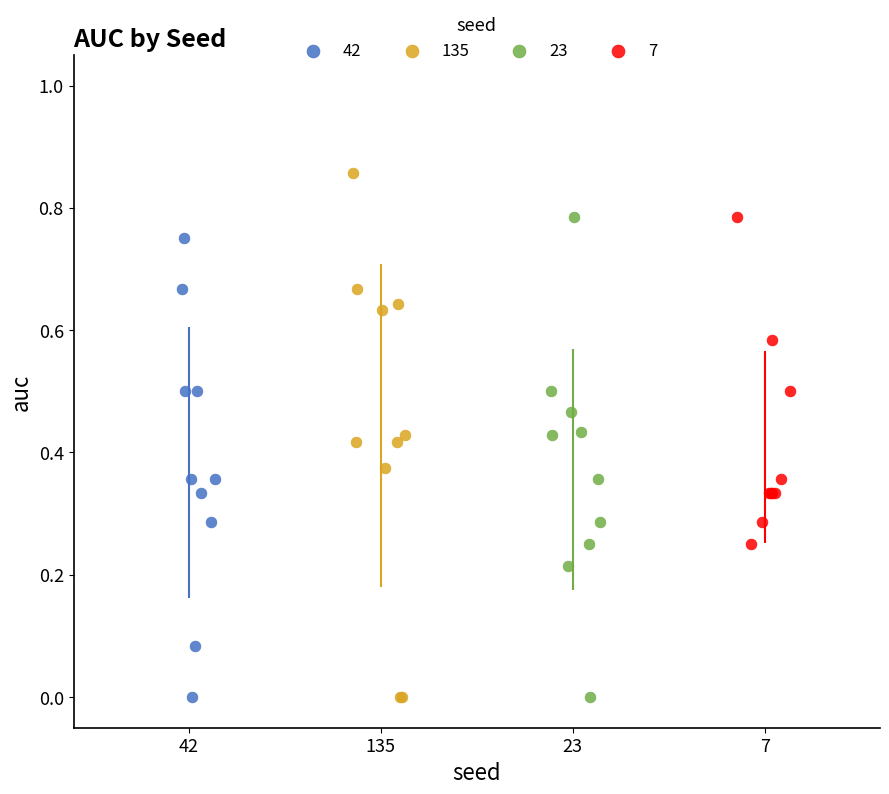

Which series reaches the maximum Y coordinate?

135